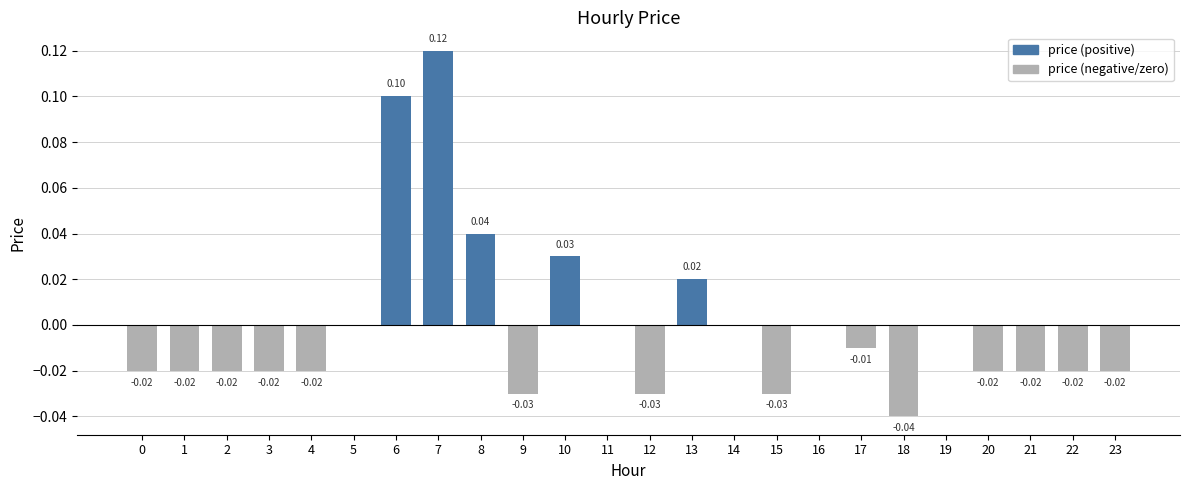

Which category has the highest value across all series?

7